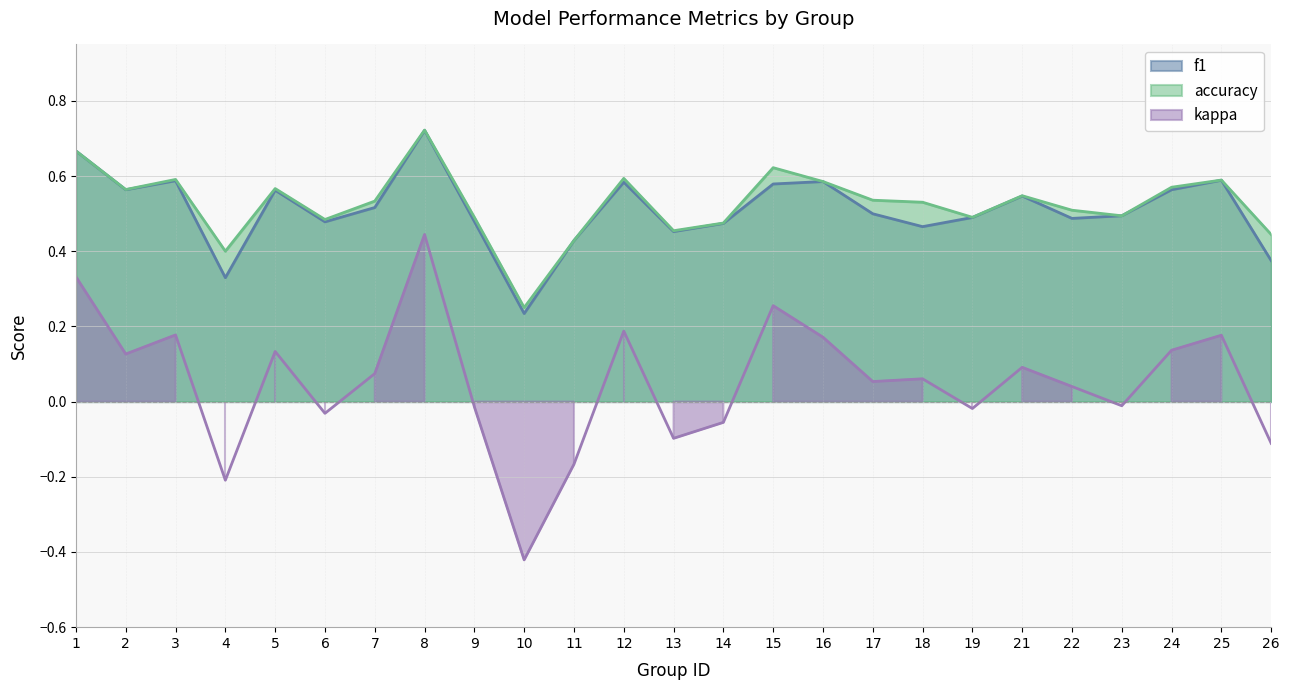

Which category has the lowest value in the f1 series?

10